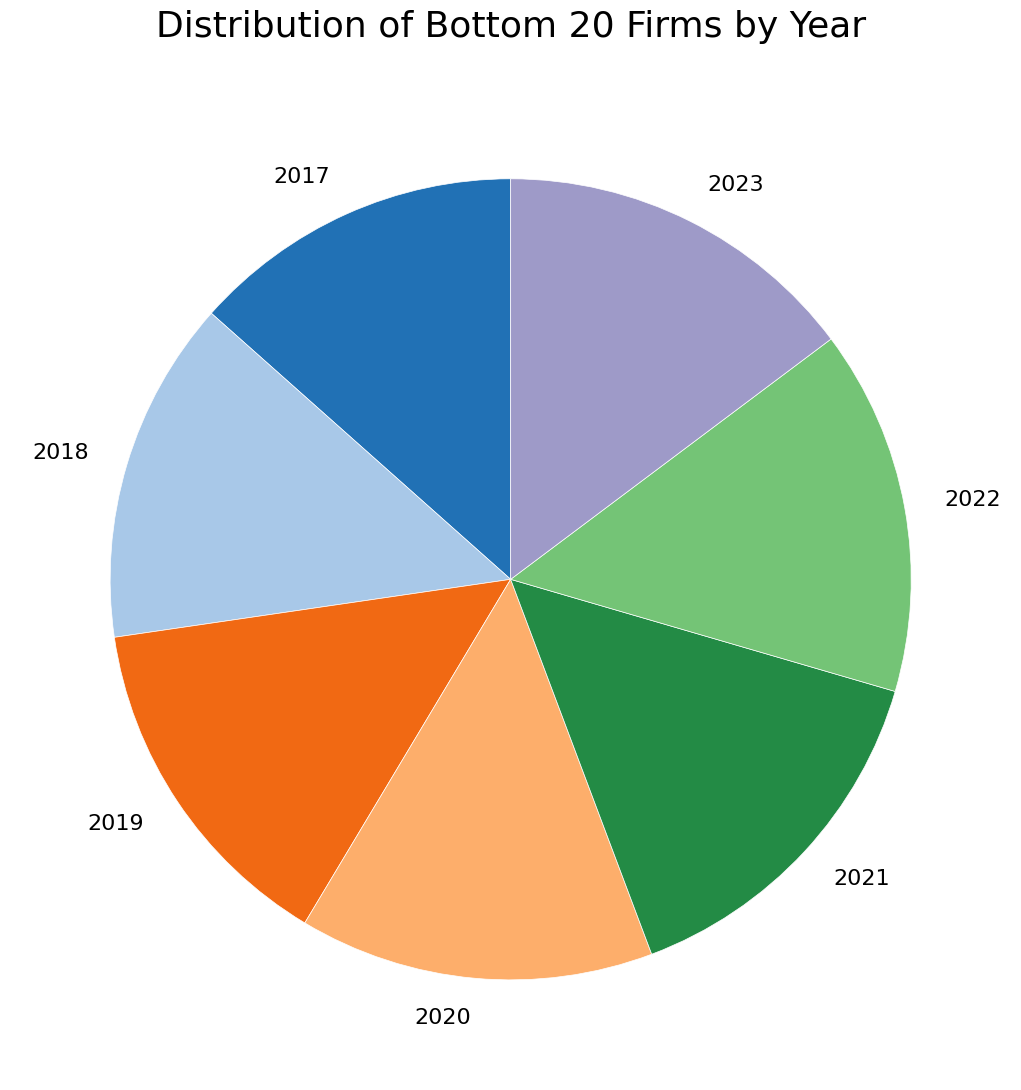

Approximately how many times larger is the value at 2020 compared to 2021?

1.0